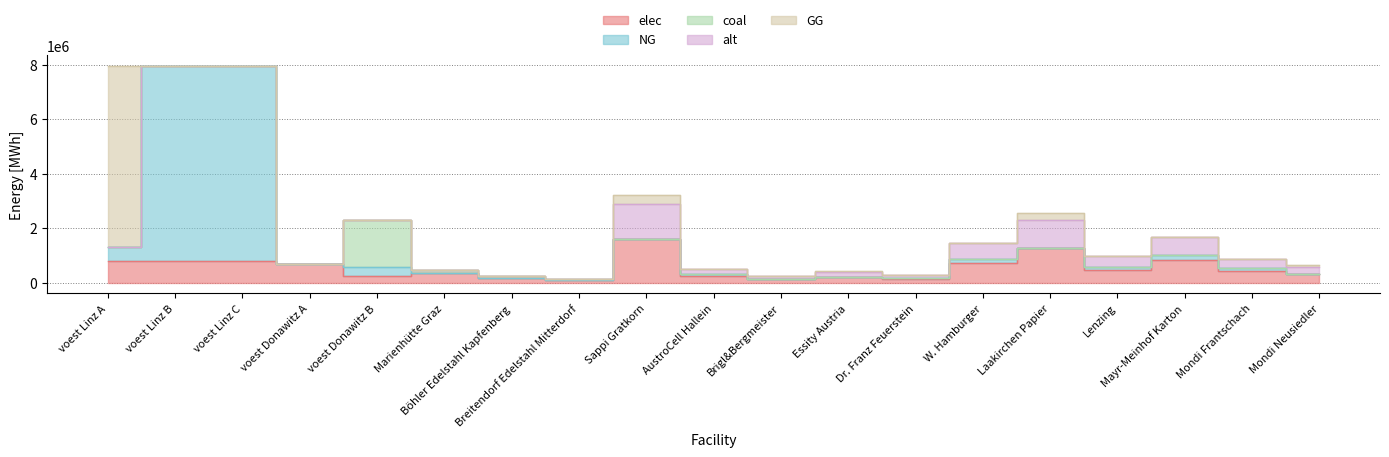

How many lines are shown in the chart?

5